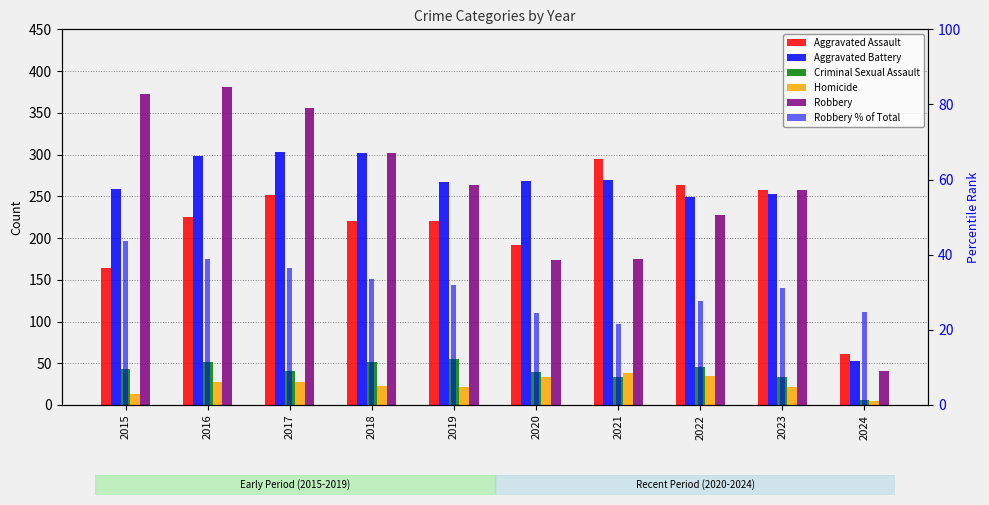

What are all the series names shown in the legend?

Aggravated Assault, Aggravated Battery, Criminal Sexual Assault, Homicide, Robbery, Robbery % of Total